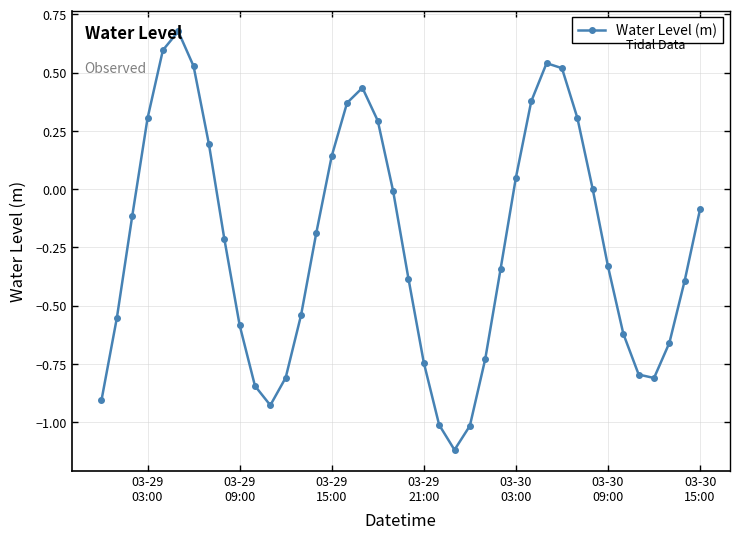

What is the smallest value displayed?

-1.1